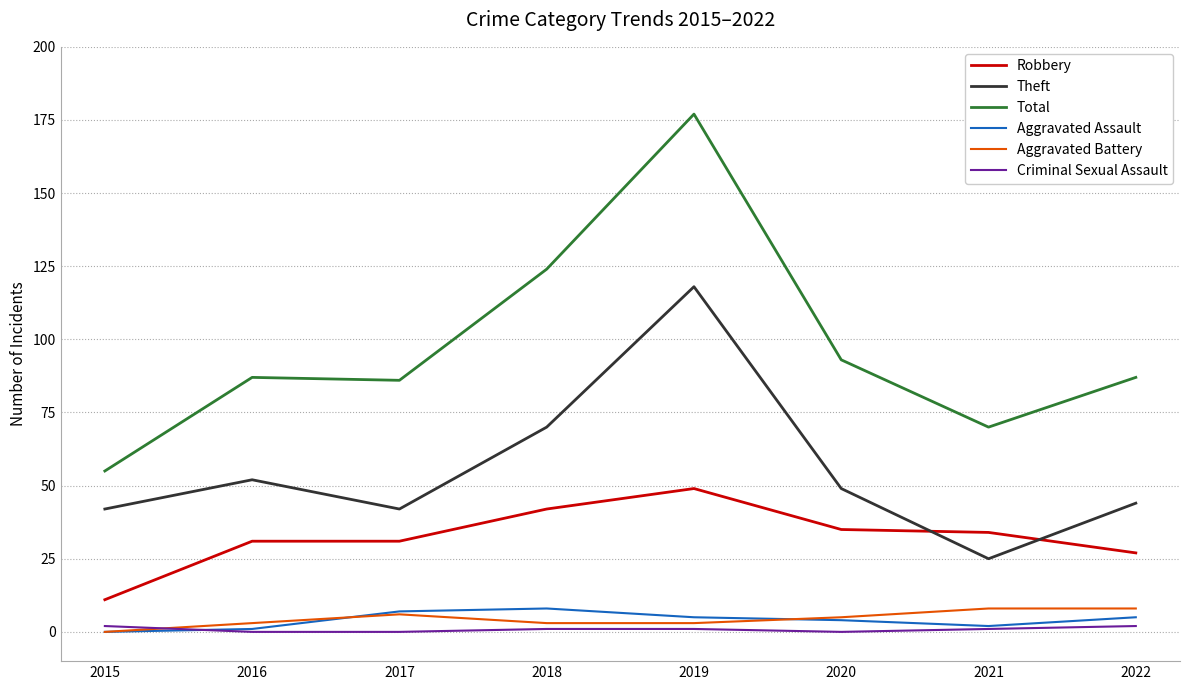

Which series has the largest range (max minus min)?

Total